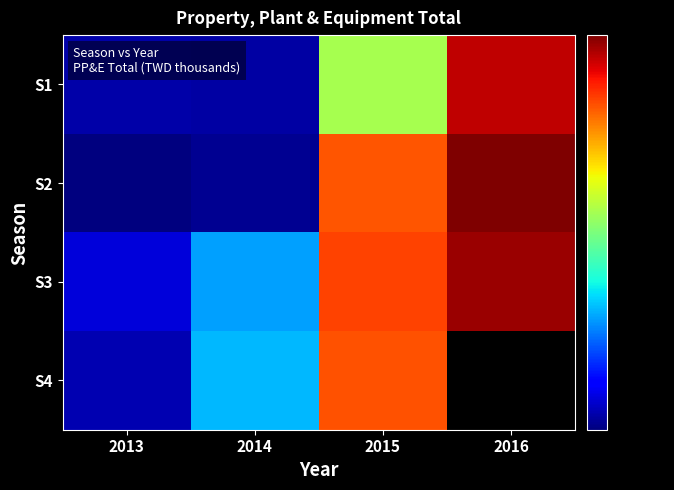

Rank the series at 2016 from highest to lowest value.

S2, S3, S4, S1